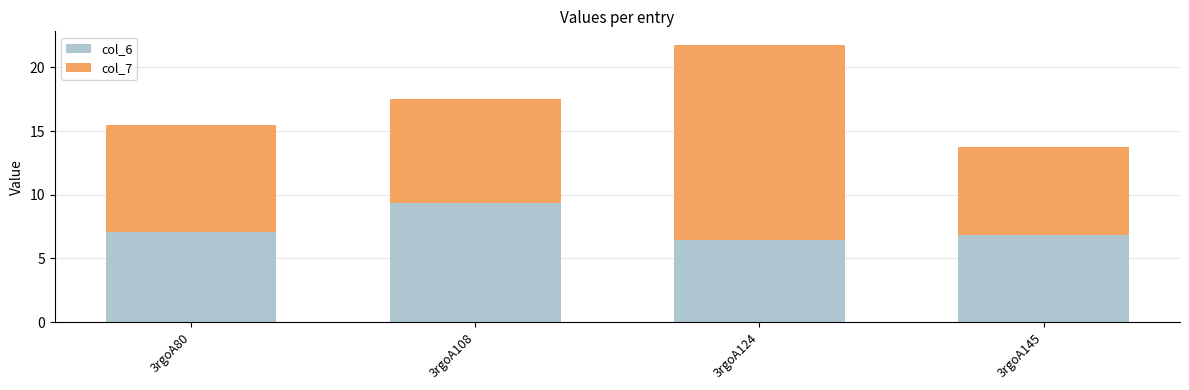

At which category is the sum across all series the highest?

3rgoA124